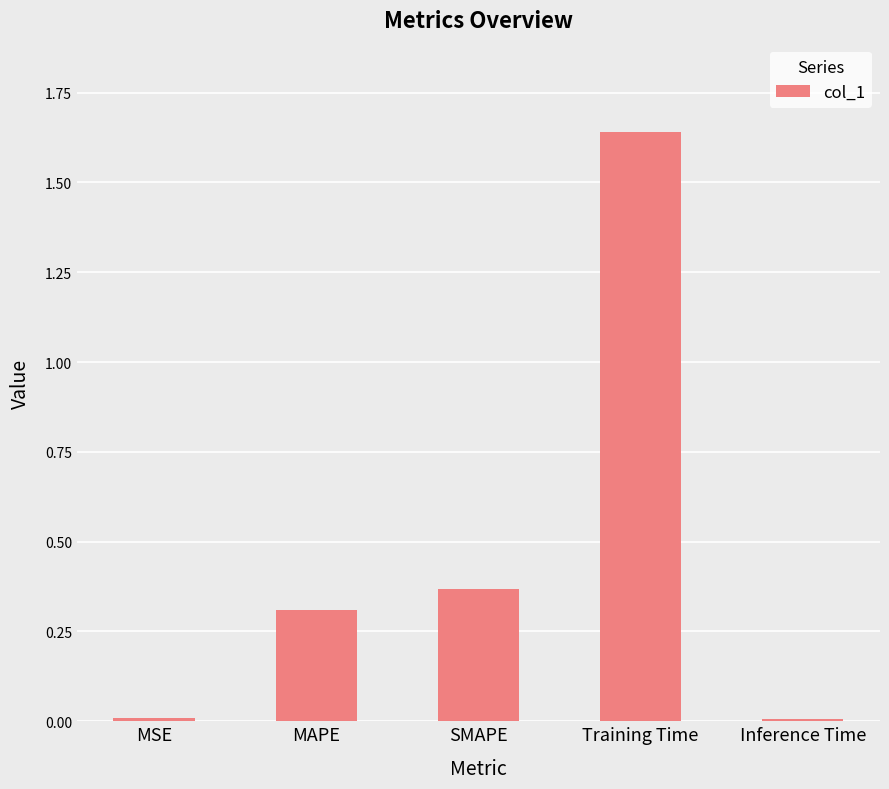

Between MSE and MAPE, which is larger?

MAPE